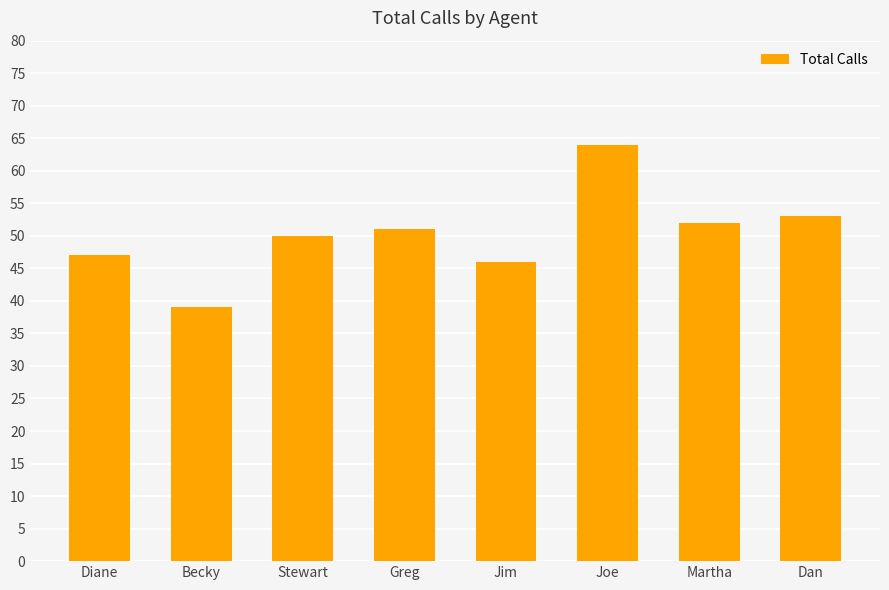

Reading left to right, transcribe all the data shown in this chart.

Diane=47	Becky=39	Stewart=50	Greg=51	Jim=46	Joe=64	Martha=52	Dan=53